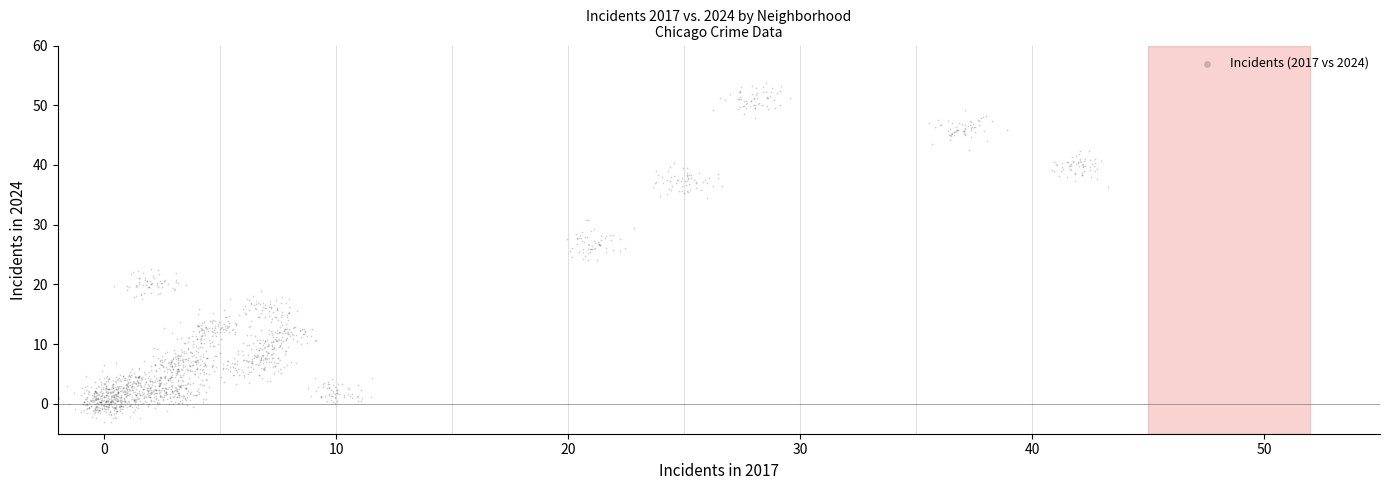

What is the range of X values (max minus min)?

45.2